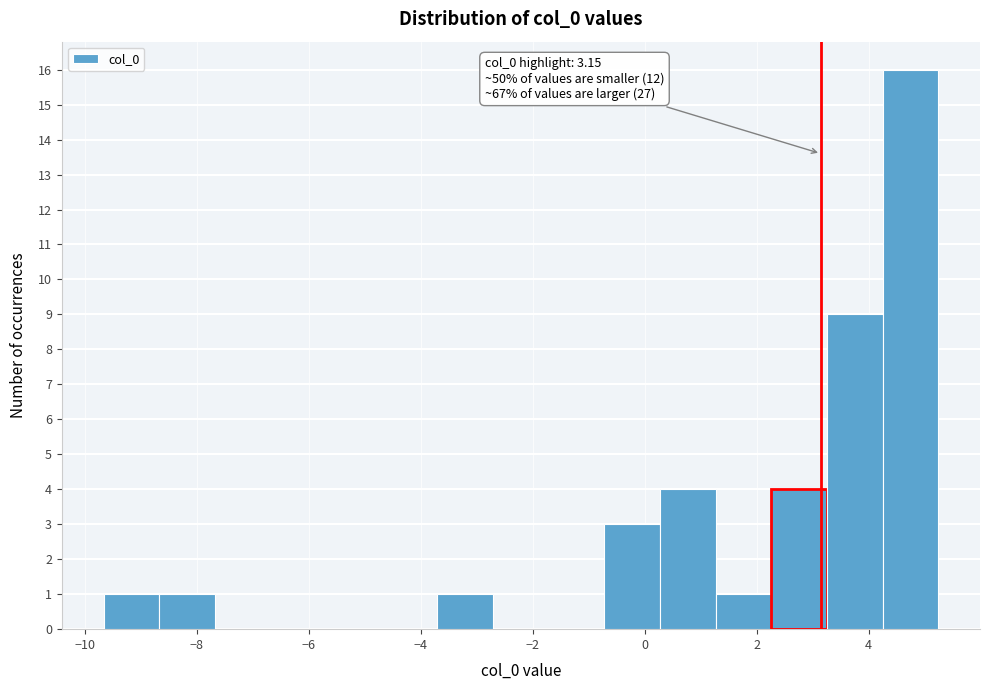

Over which range of the x-axis is the bar tallest?

4.2 to 5.2